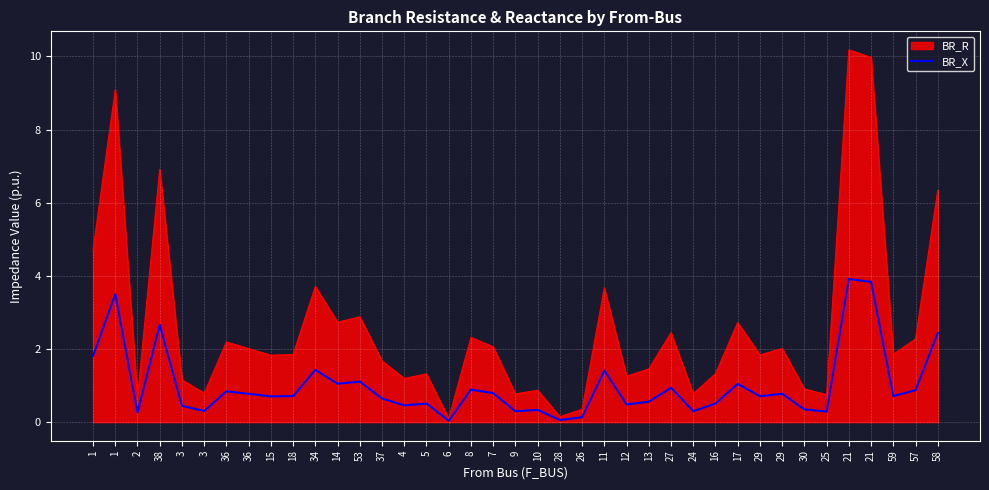

What are all the series names shown in the legend?

BR_R, BR_X